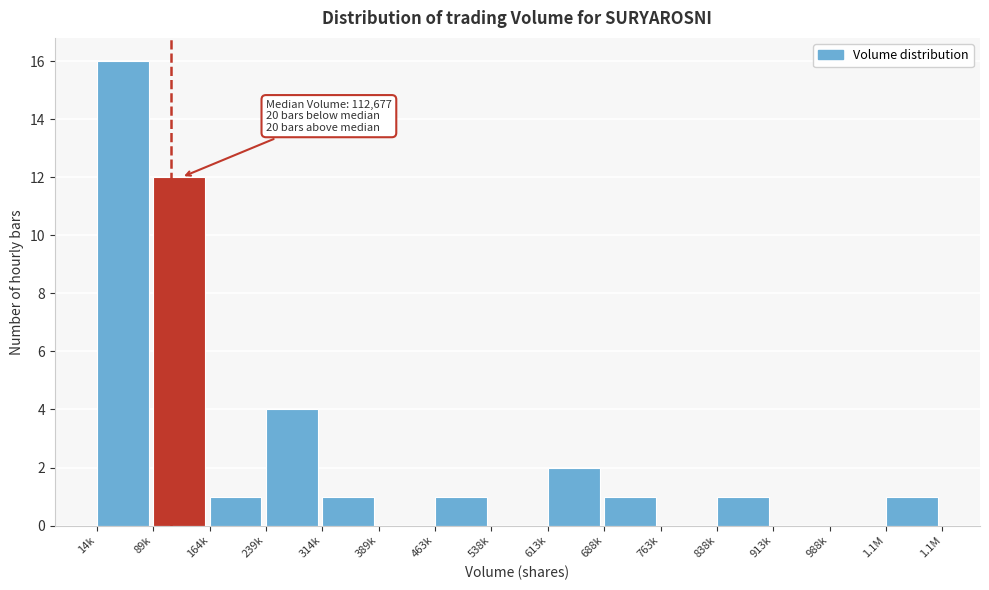

Reading left to right, what are all the values shown in this chart?

14k=16	89k=12	164k=1	239k=4	314k=1	389k=0	463k=1	538k=0	613k=2	688k=1	763k=0	838k=1	913k=0	988k=0	1.1M=1